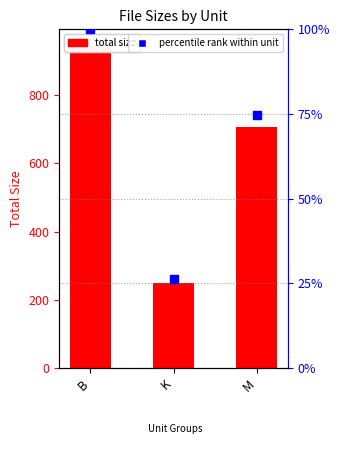

Which has a higher value, K or B?

B